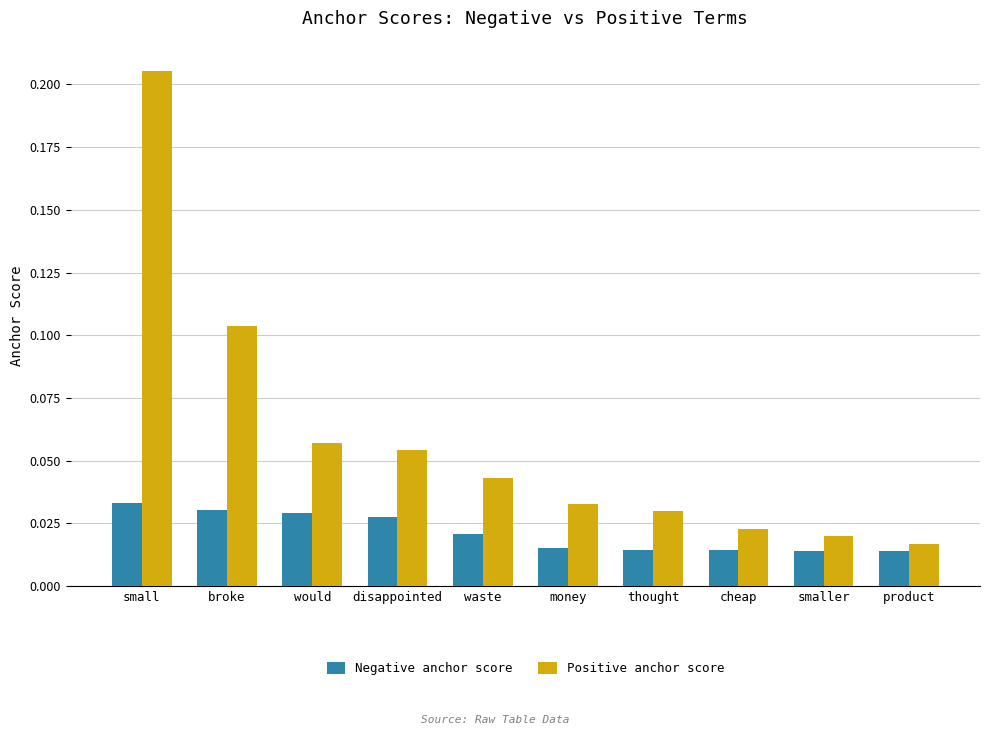

The Positive anchor score series shows 0.0 at broke. True or false?

False